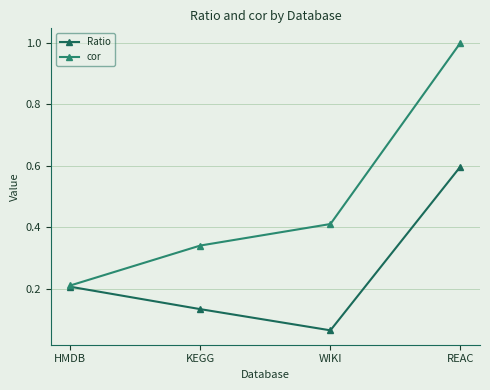

Is it true that Ratio equals 0.2 at HMDB?

True